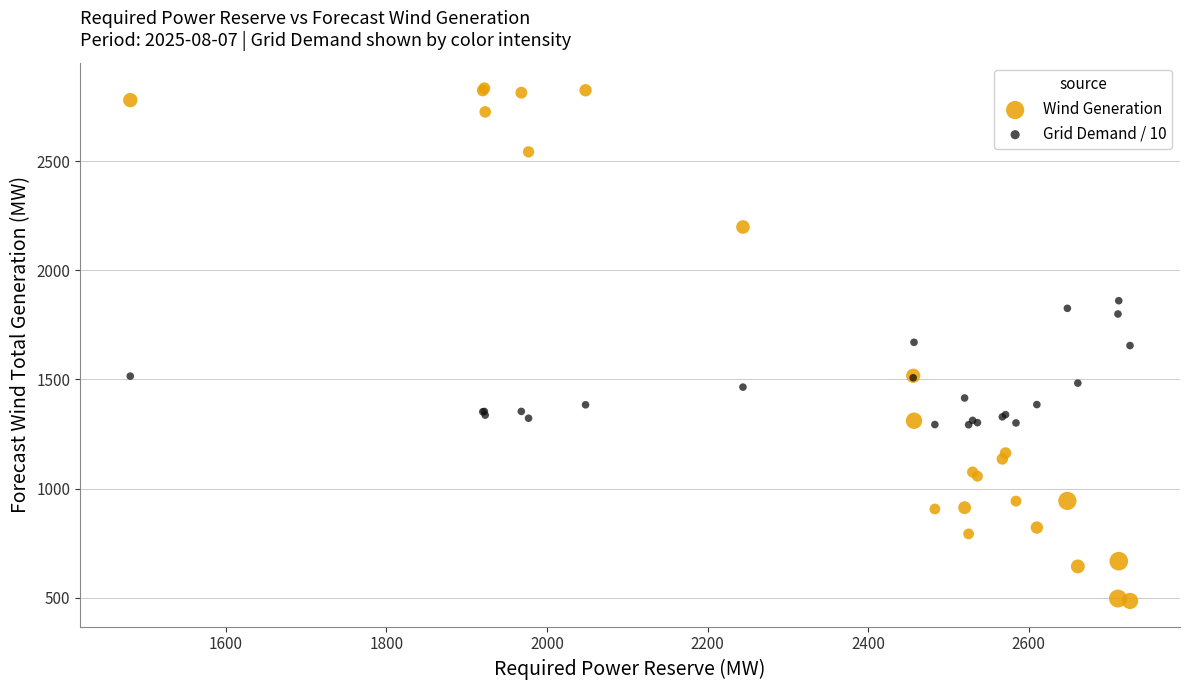

What is the X range (max minus min) for the scatter plot?

1245.0